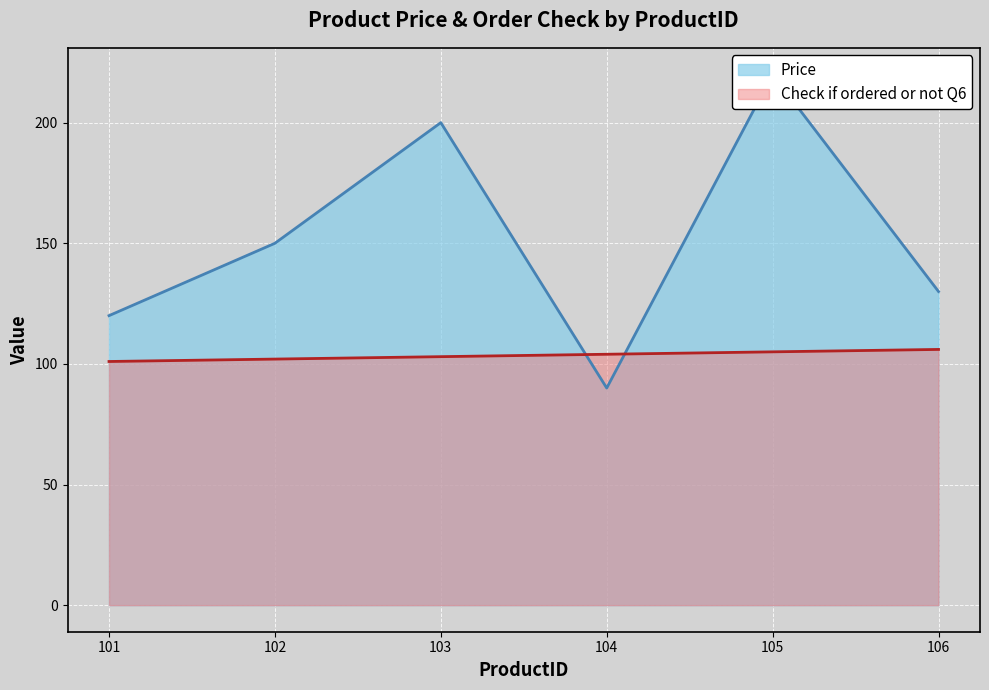

At how many categories does at least one series exceed 108?

5